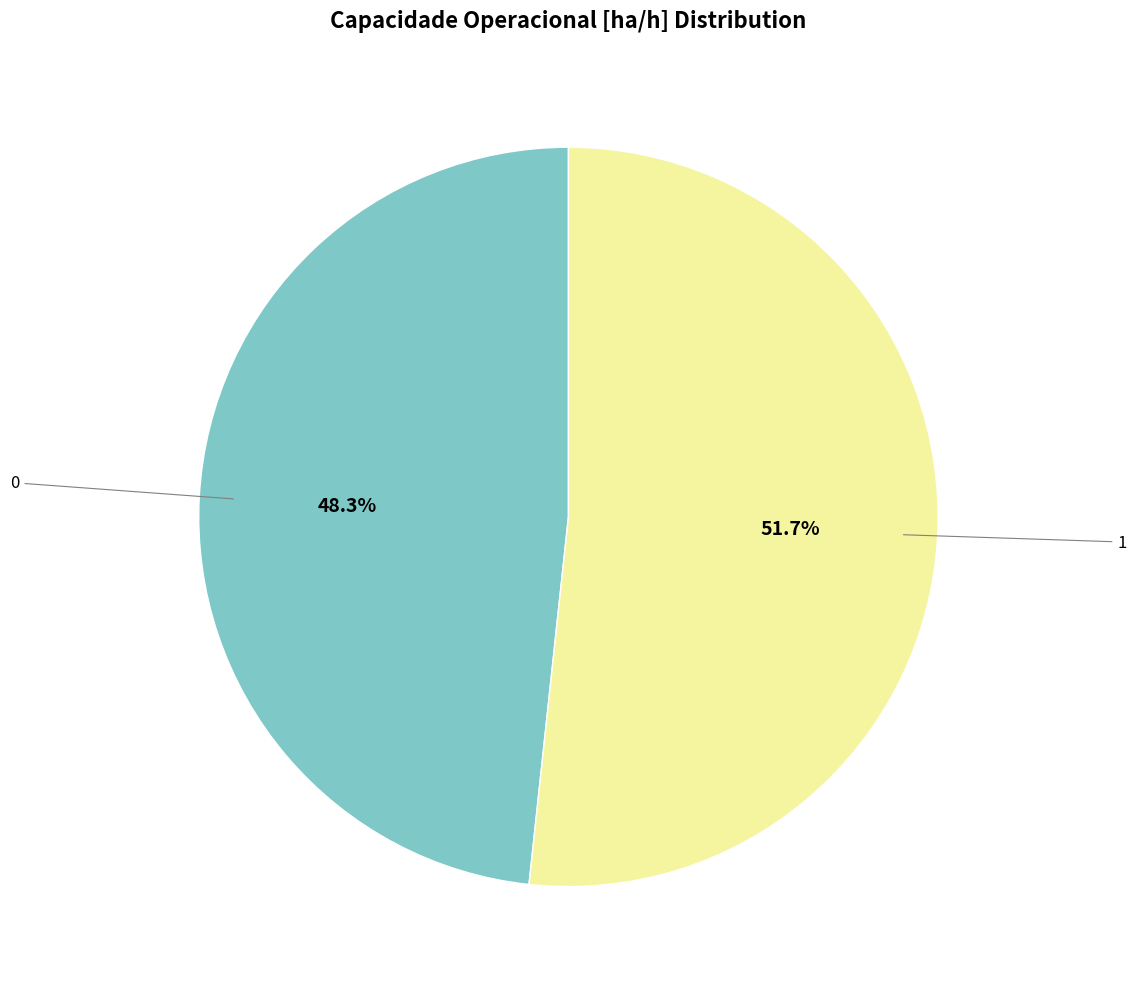

Count the number of slices in the pie.

2